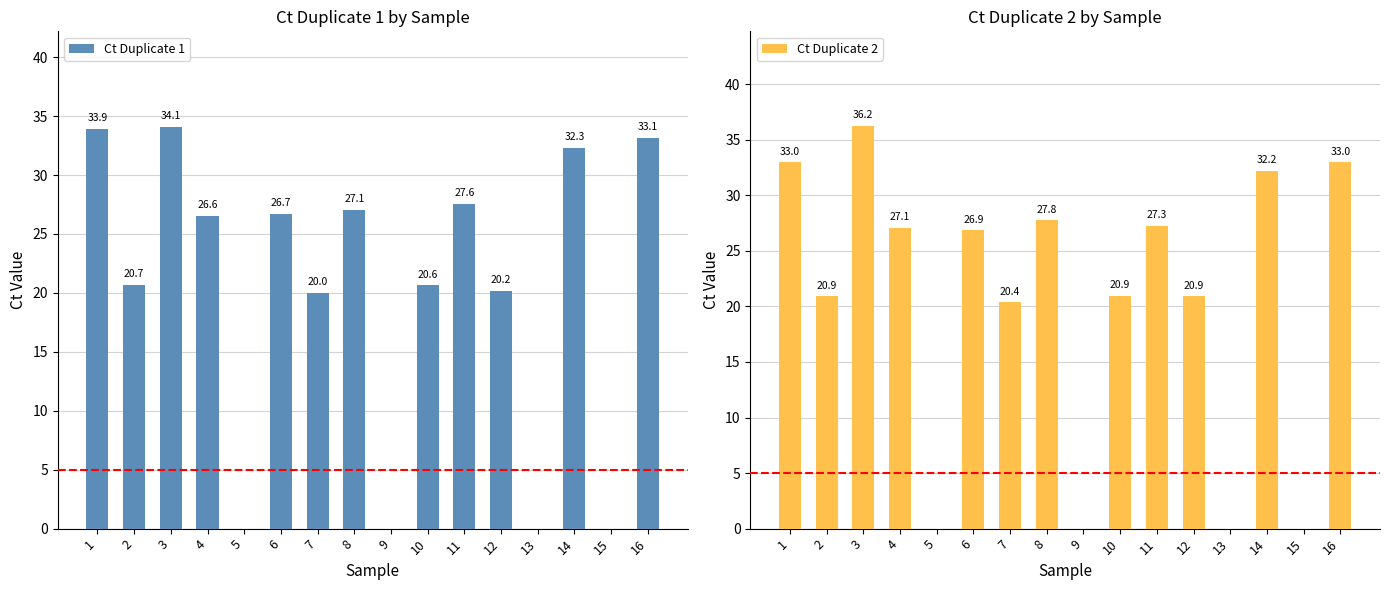

Which has a higher value, 7 or 13?

7